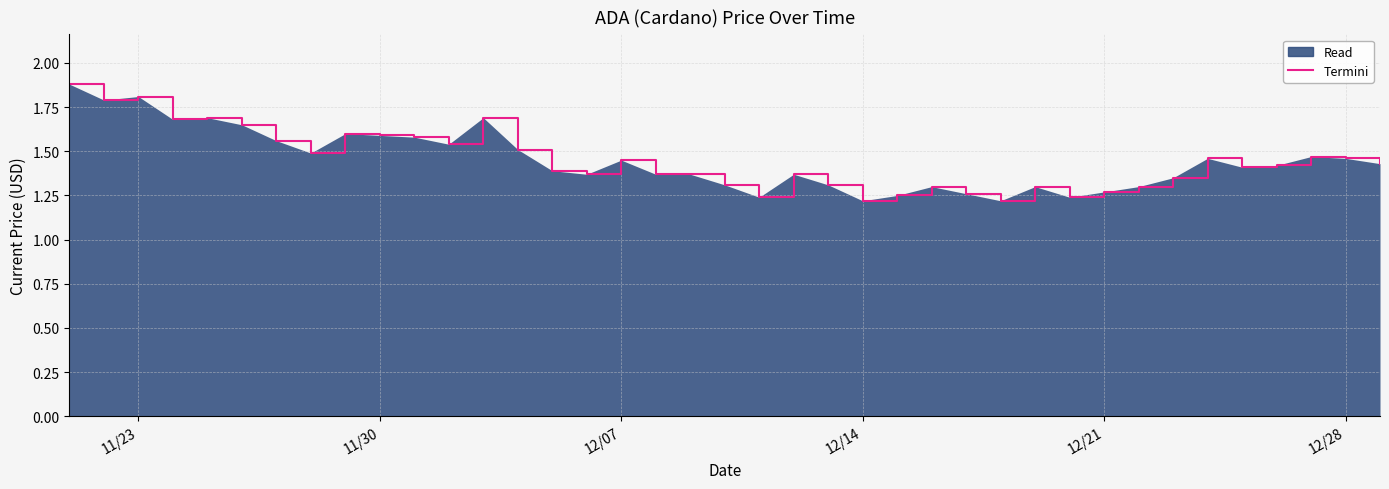

True or false: the data shows 1.2 at 11/23/2021.

False